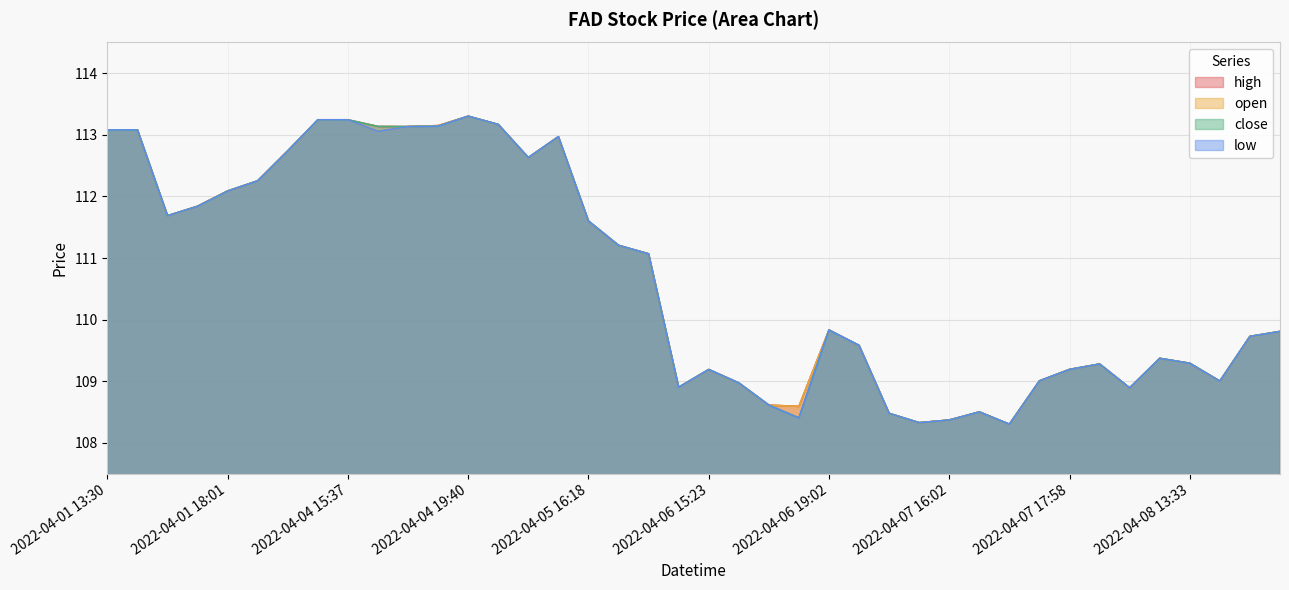

Which series has the largest total across all categories?

high